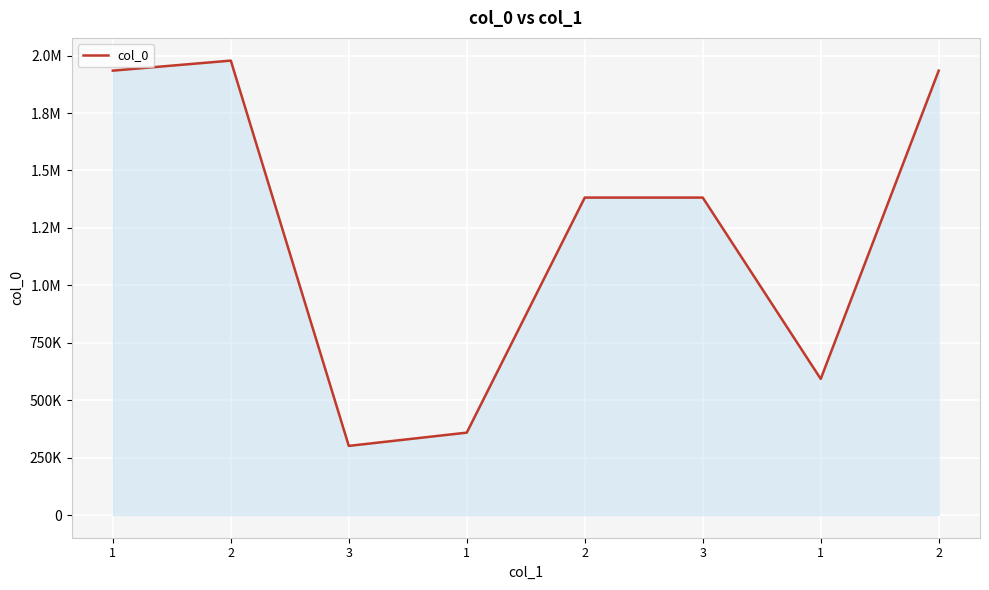

Reading right to left, transcribe all the data shown in this chart.

2=1934793	1=592506	3=1382080	2=1382080	1=358639	3=300938	2=1978440	1=1934793